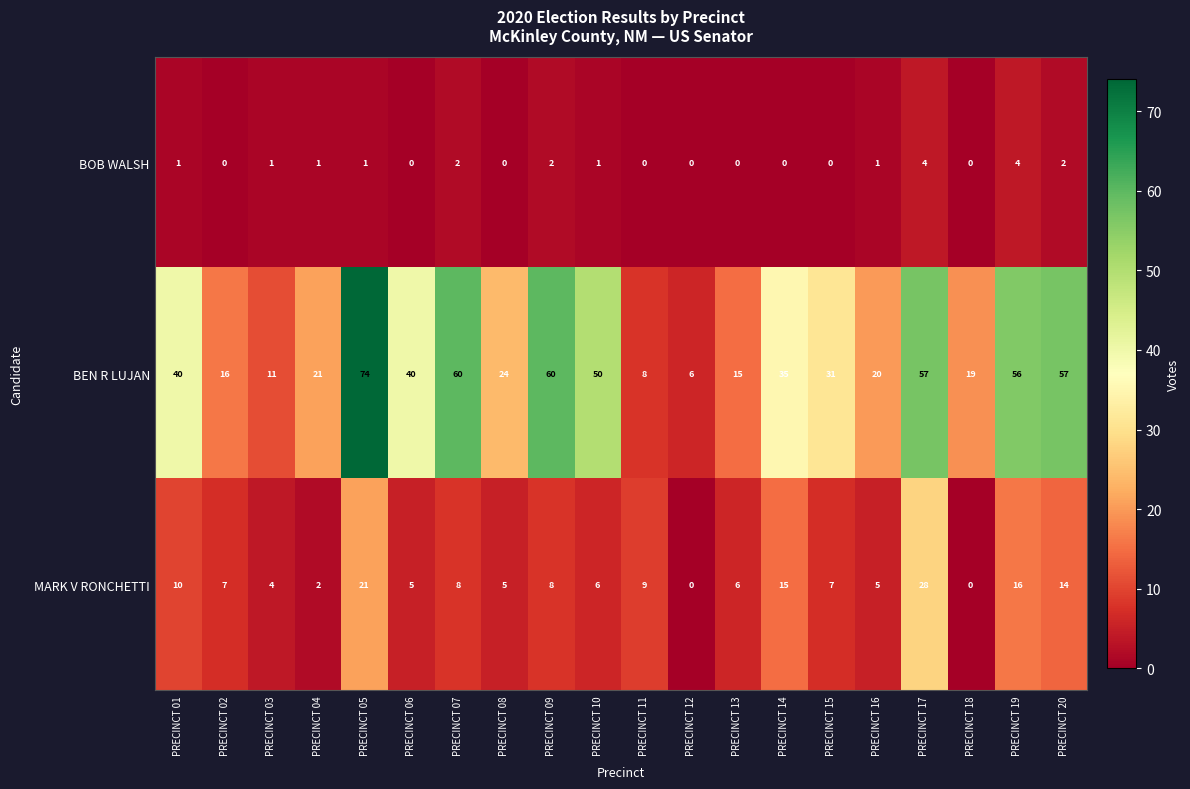

What is the sum of all BOB WALSH values?

20